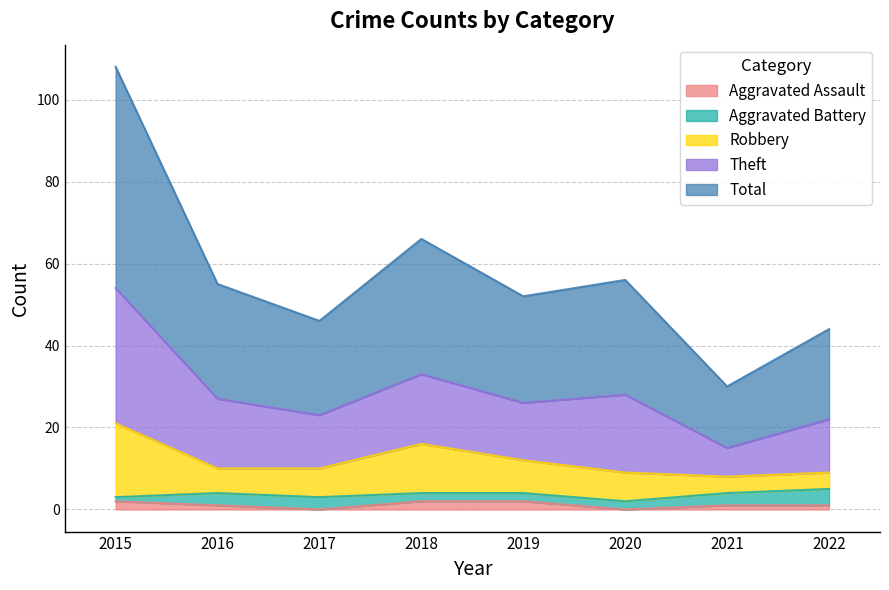

Which series has the largest total across all categories?

Total